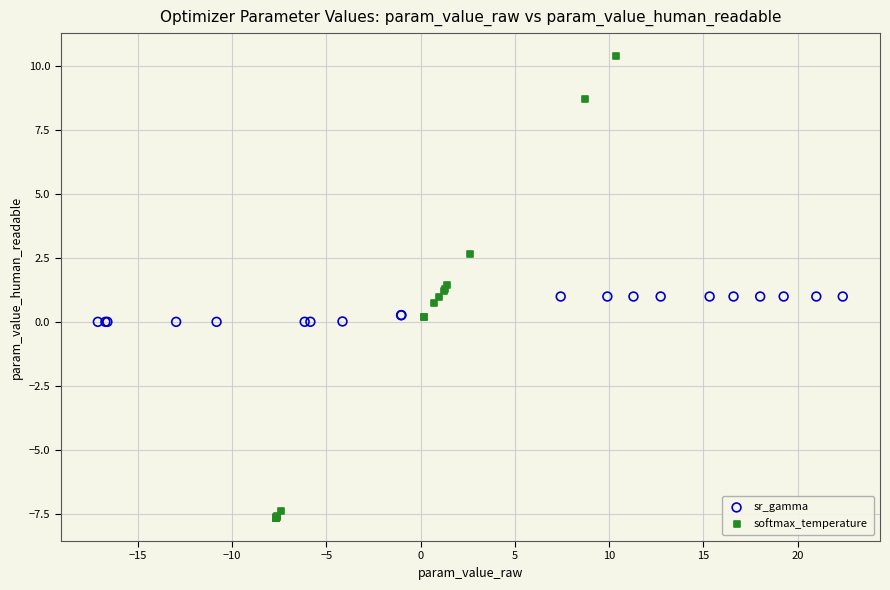

What are all the series names shown in the legend?

sr_gamma, softmax_temperature